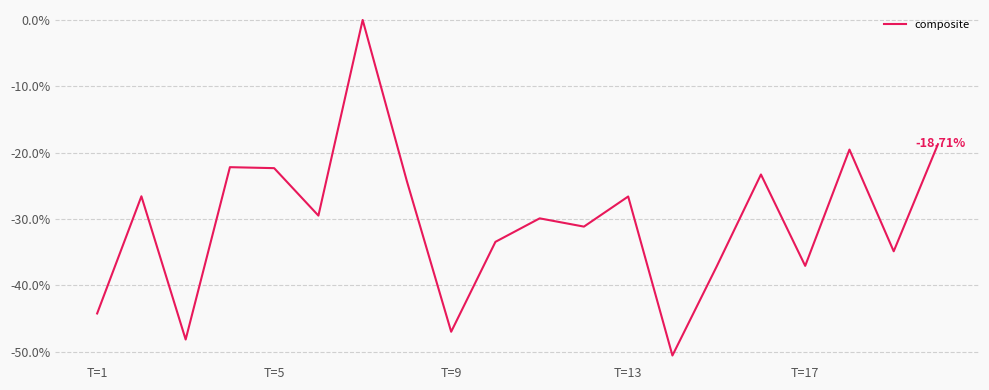

What is the change in value from T=1 to T=17?

+7.2